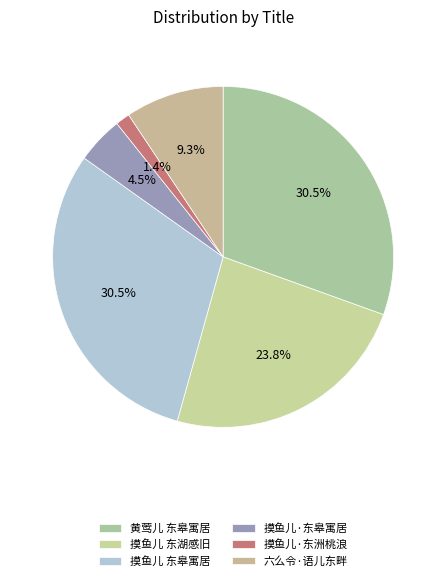

Which slice is the smallest?

摸鱼儿·东洲桃浪